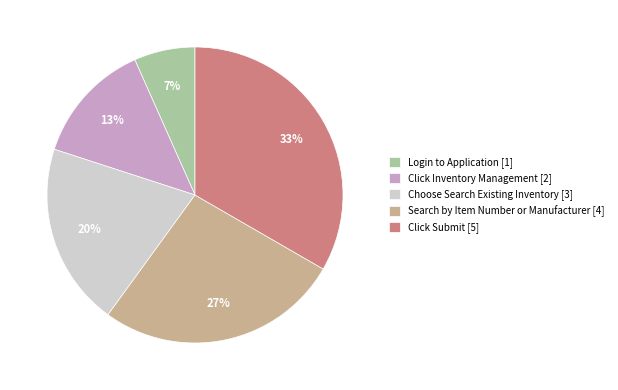

Between Search by Item Number or Manufacturer and Login to Application, which is larger?

Search by Item Number or Manufacturer